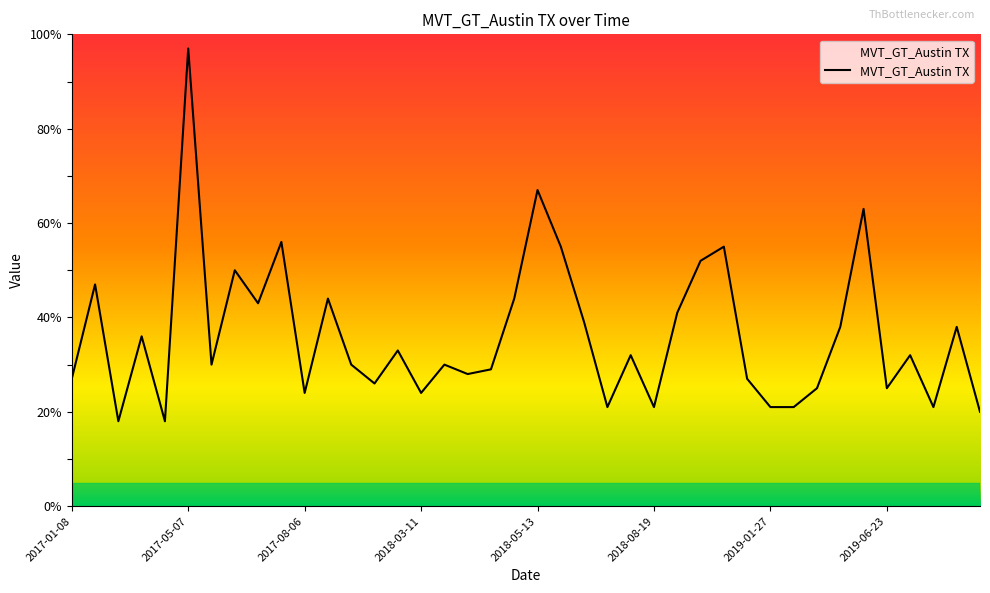

What is the maximum value shown in the chart?

97